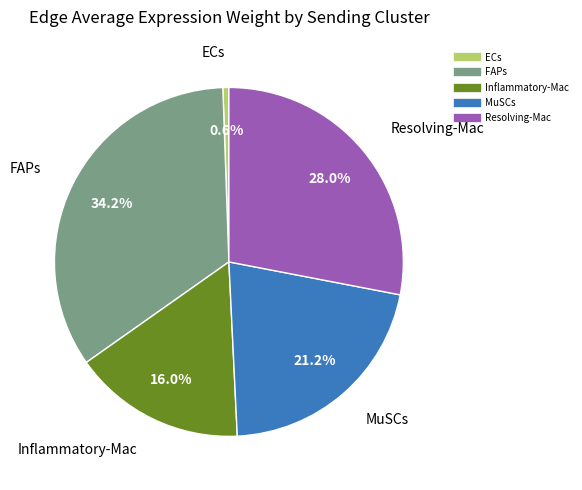

Which has a higher value, FAPs or Resolving-Mac?

FAPs